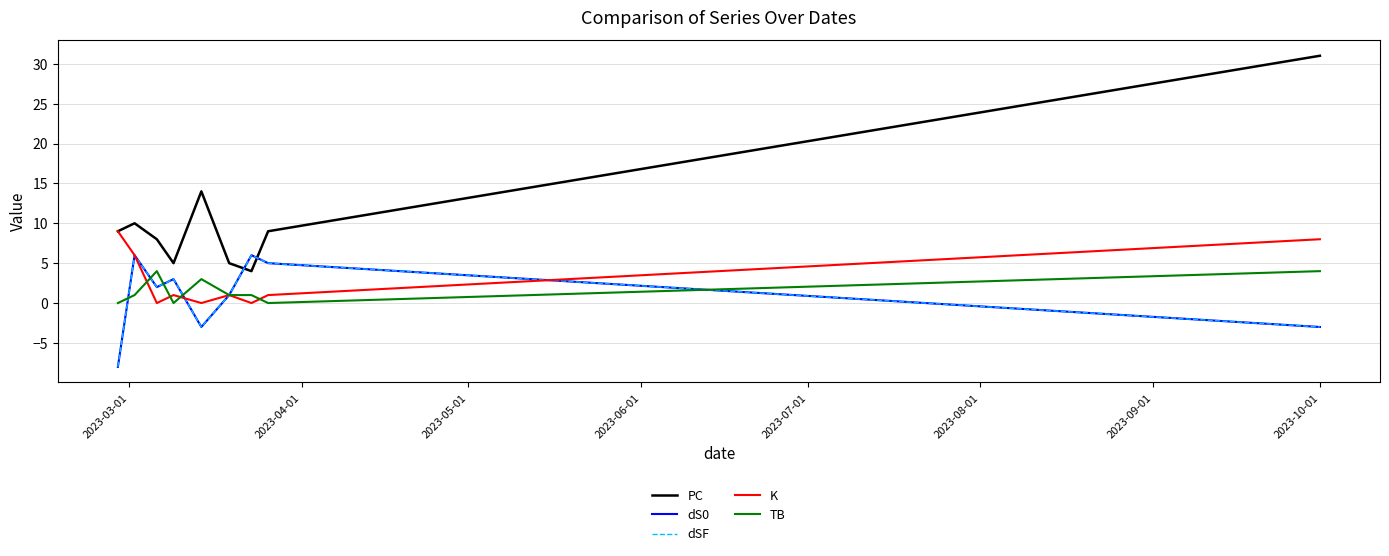

Is this an area chart (filled region under the line)?

No